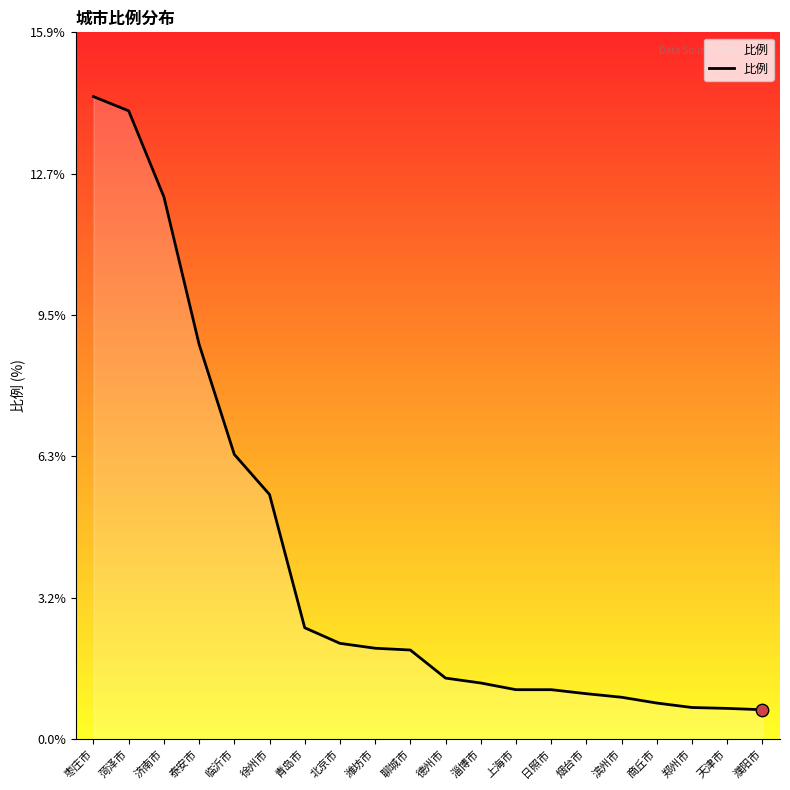

Which has a higher value, 德州市 or 枣庄市?

枣庄市